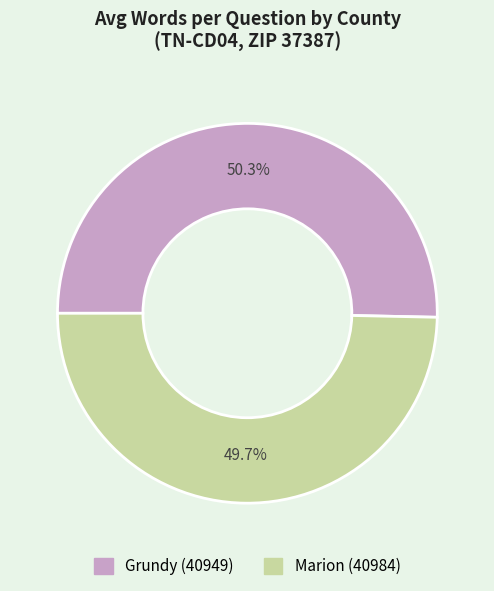

How many segments does this pie chart have?

2